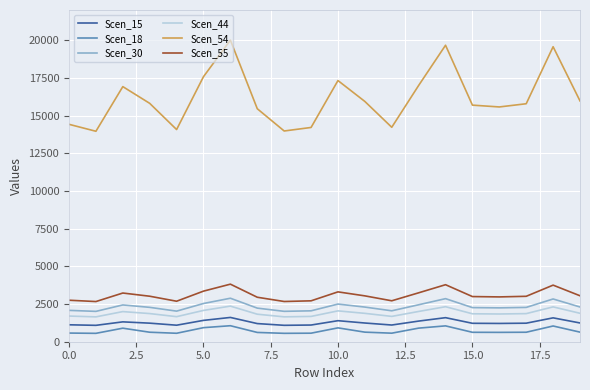

What is the maximum value shown in the chart?

20013.3